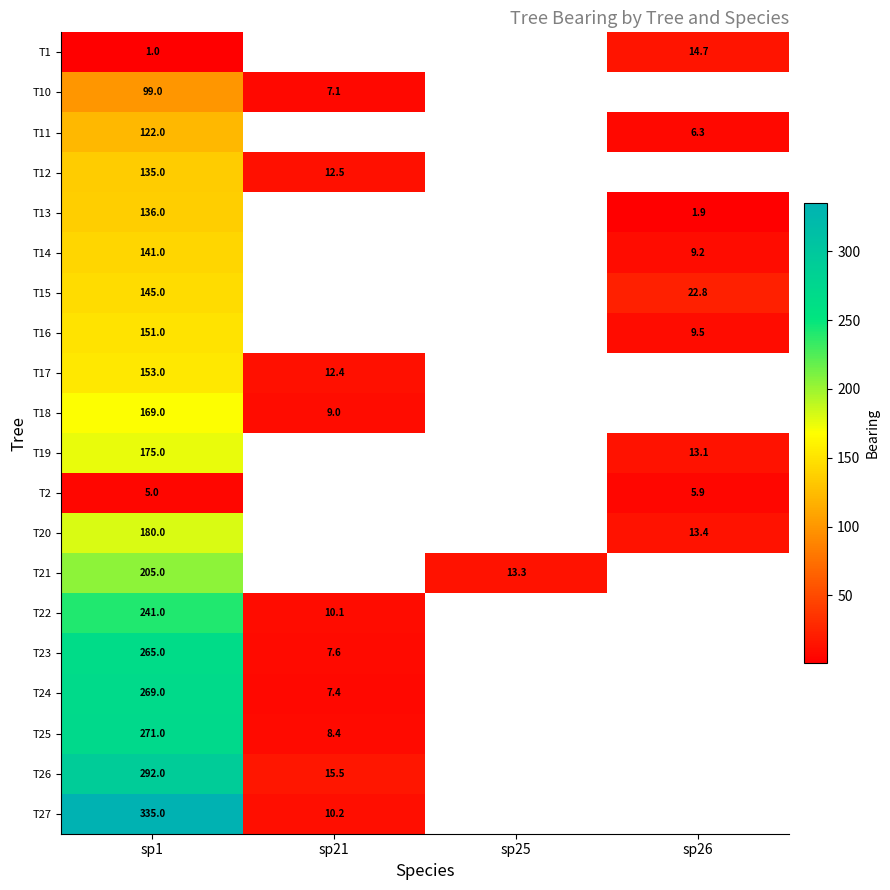

What is the total value across all series at sp1?

3490.0